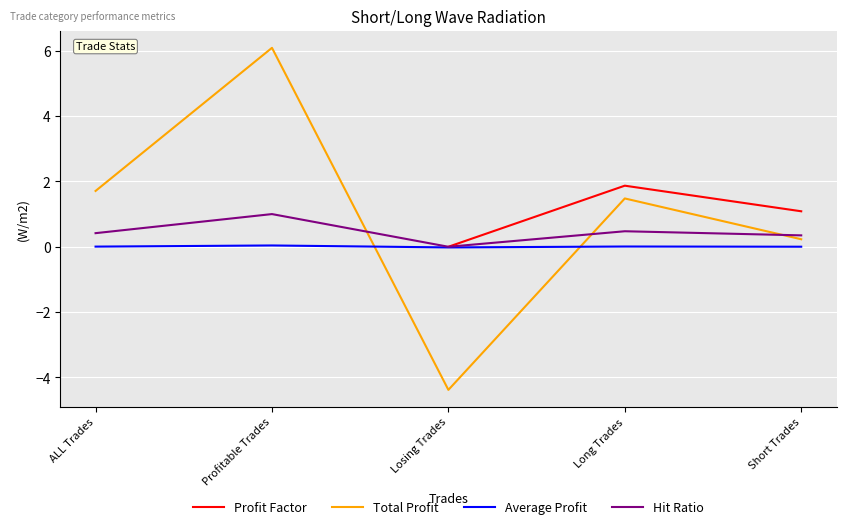

At which category does the chart reach its peak across all series?

Profitable Trades